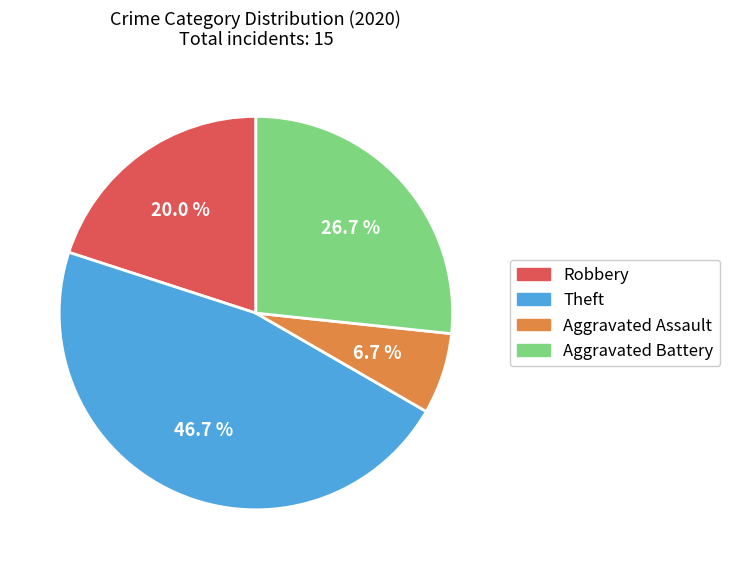

What portion of the pie excludes Robbery?

80.0%